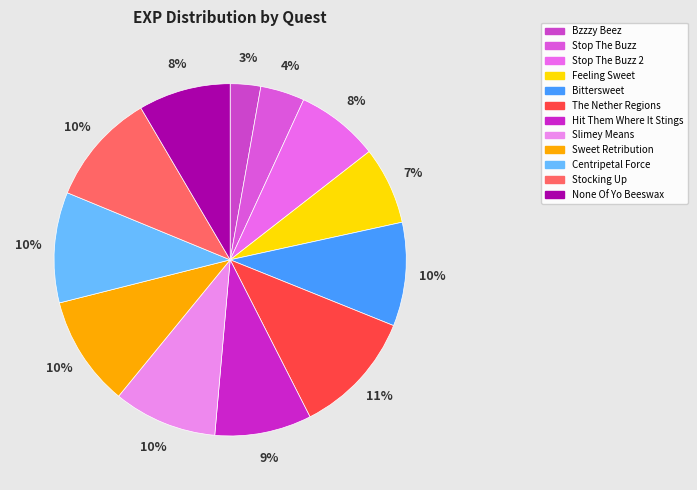

Does Stop The Buzz represent more than half of the total?

No